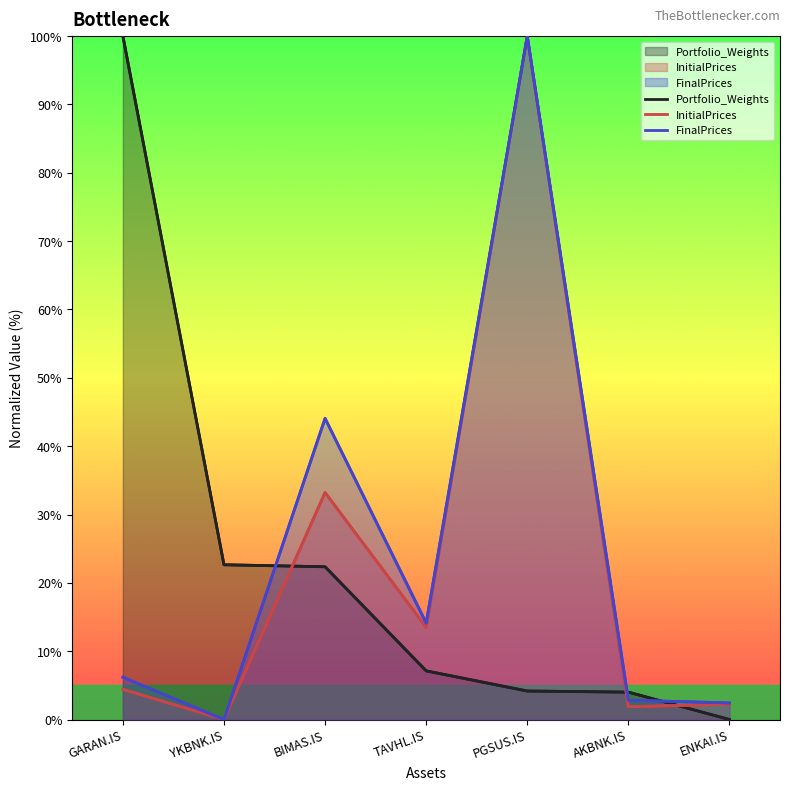

How many intersections are there between InitialPrices and FinalPrices?

2